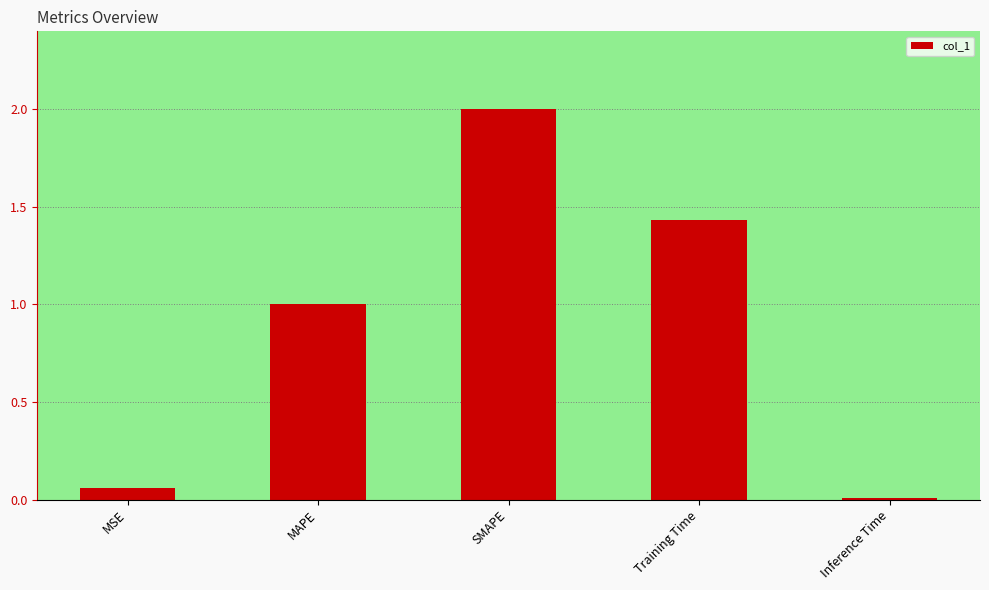

The chart shows a value of 0.0 at Inference Time. True or false?

True